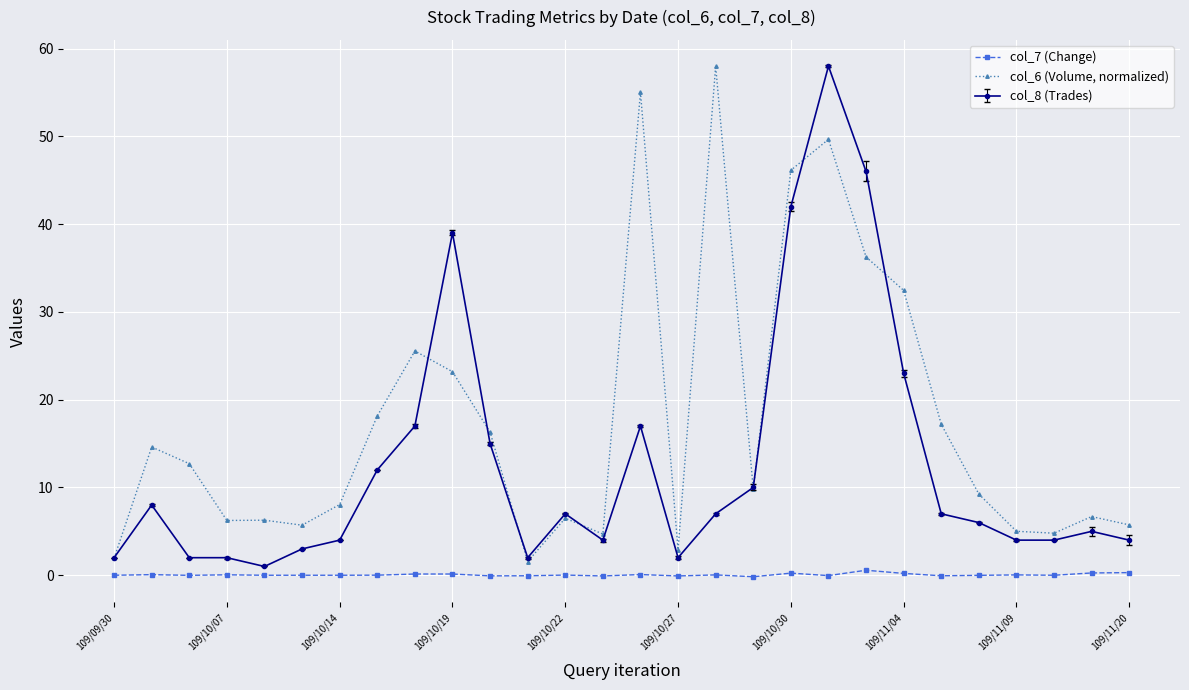

Which series has the largest total across all categories?

col_6 (Volume, normalized)